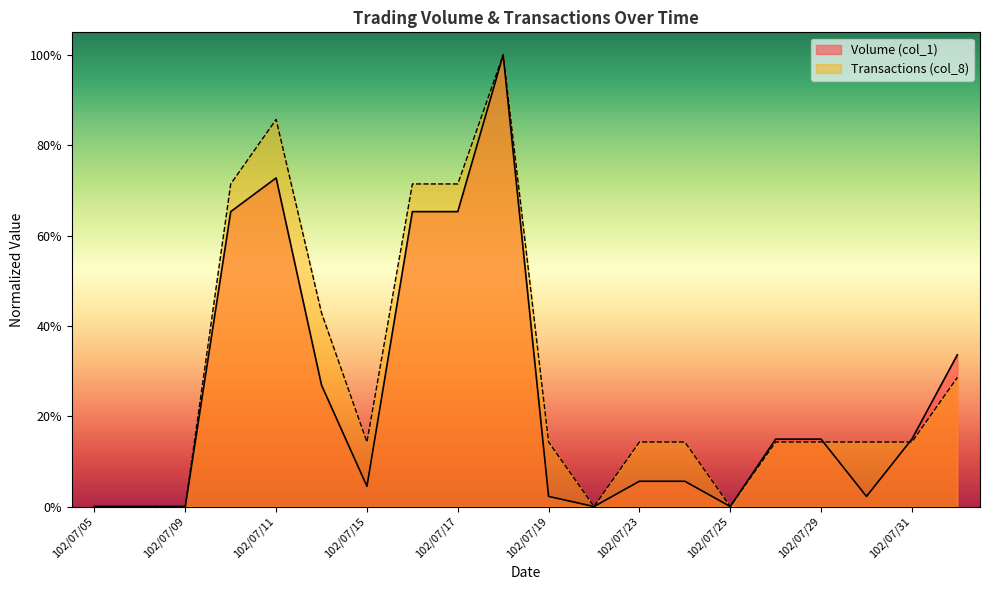

True or false: Volume (col_1) has more than 2 points higher than both neighbors.

False